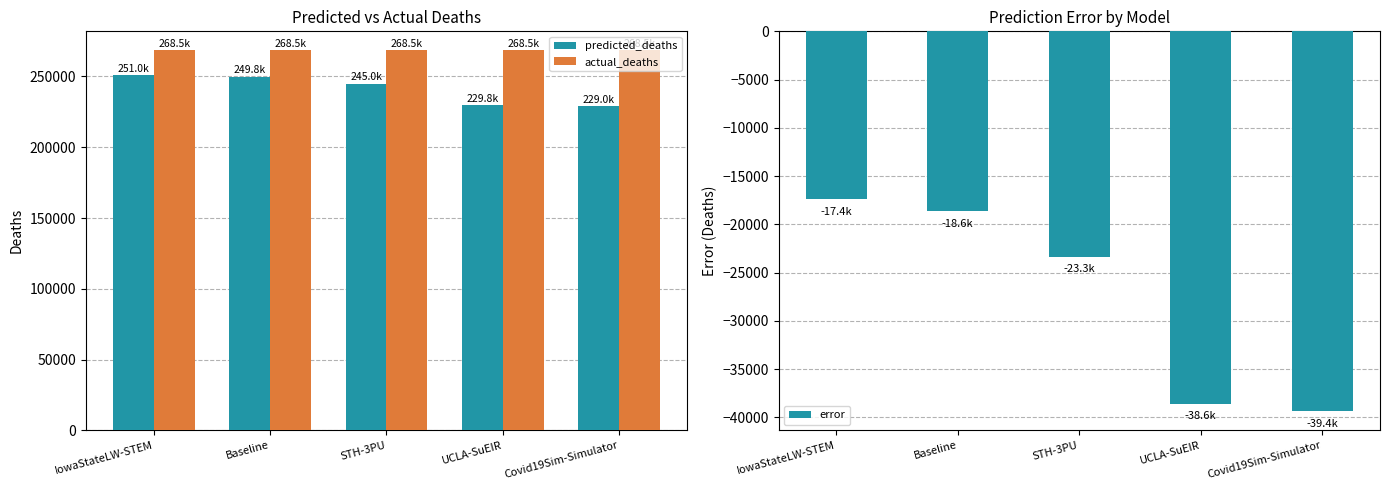

Is it true that predicted_deaths equals 245027.0 at STH-3PU?

True